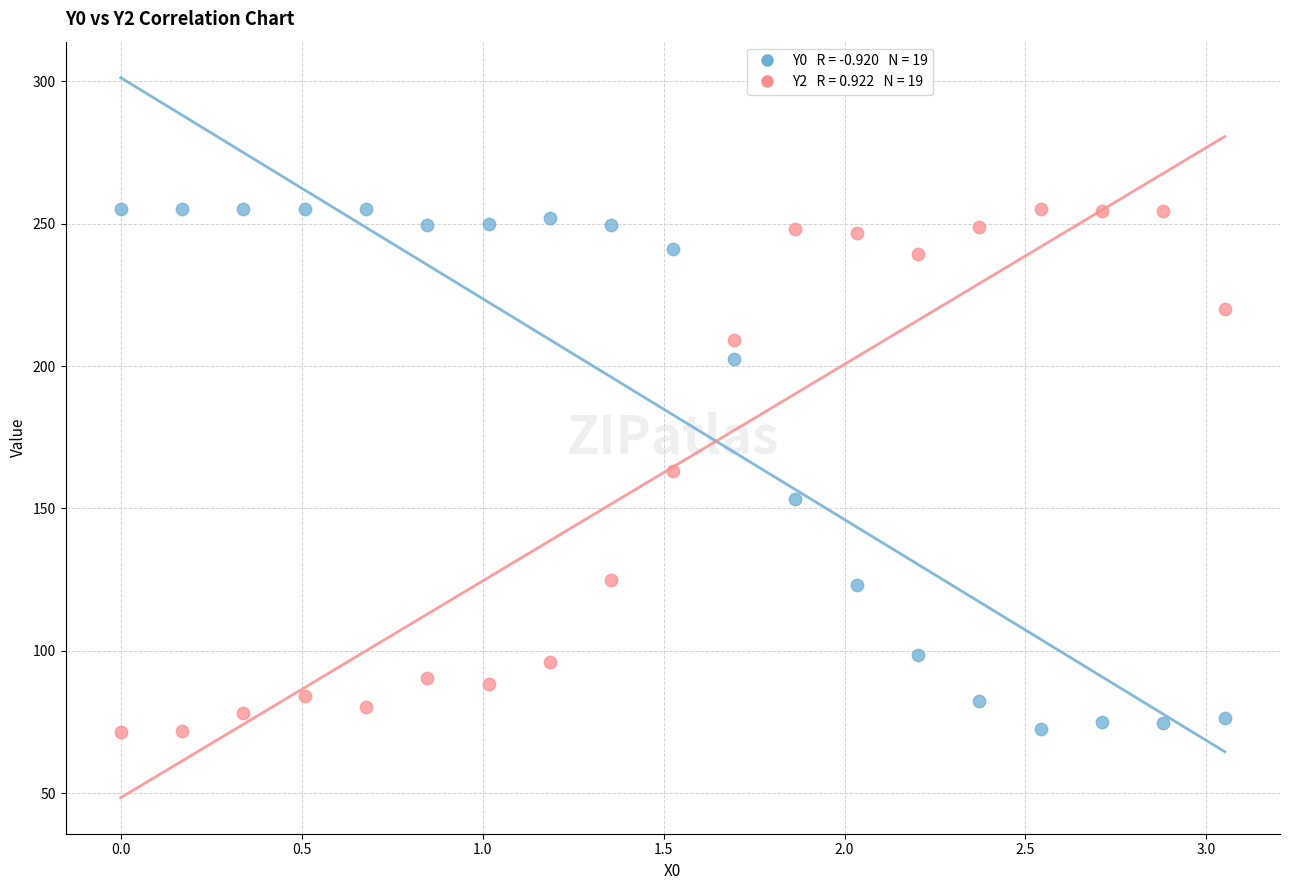

Across all data points, what is the range of X values (max minus min)?

3.1